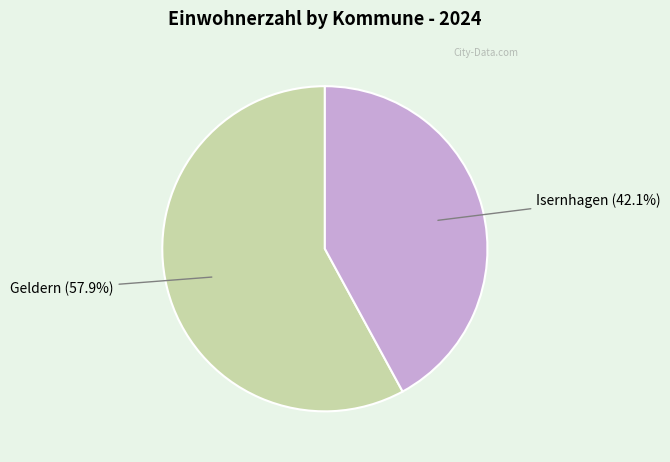

Is there a majority slice in this chart?

Yes